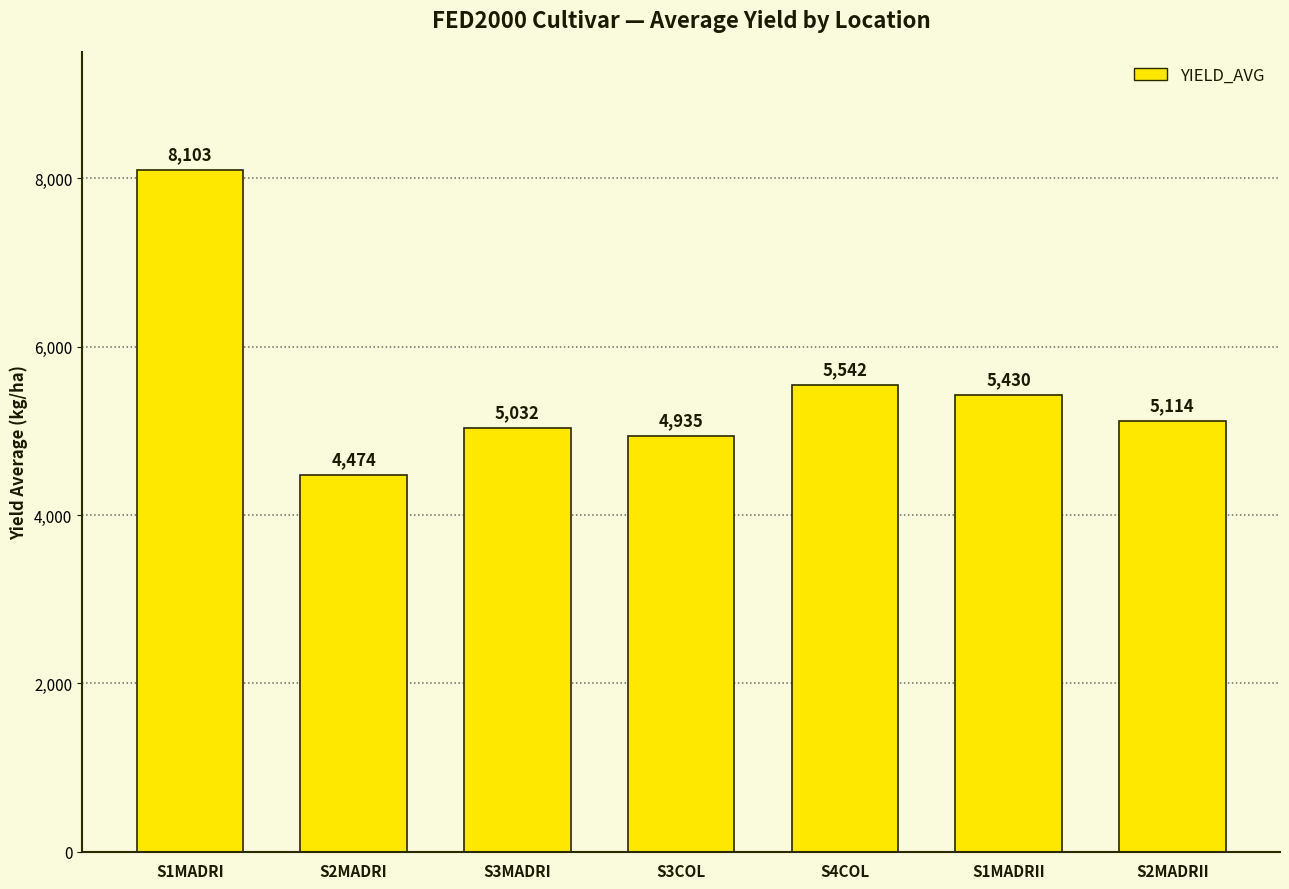

Rank the categories by value from lowest to highest.

S2MADRI, S3COL, S3MADRI, S2MADRII, S1MADRII, S4COL, S1MADRI